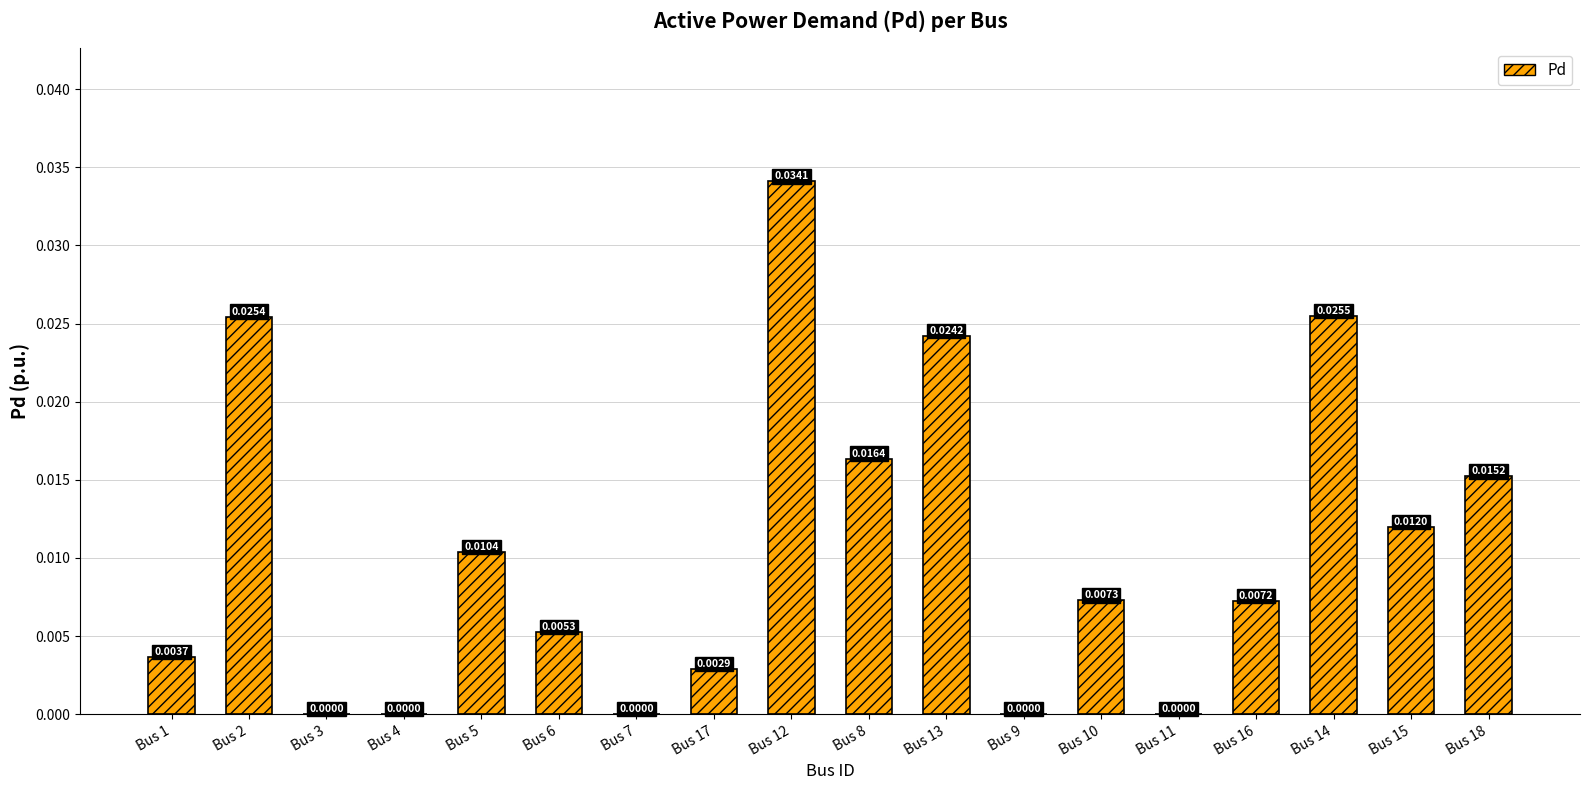

Which has a higher value, Bus 9 or Bus 15?

Bus 15